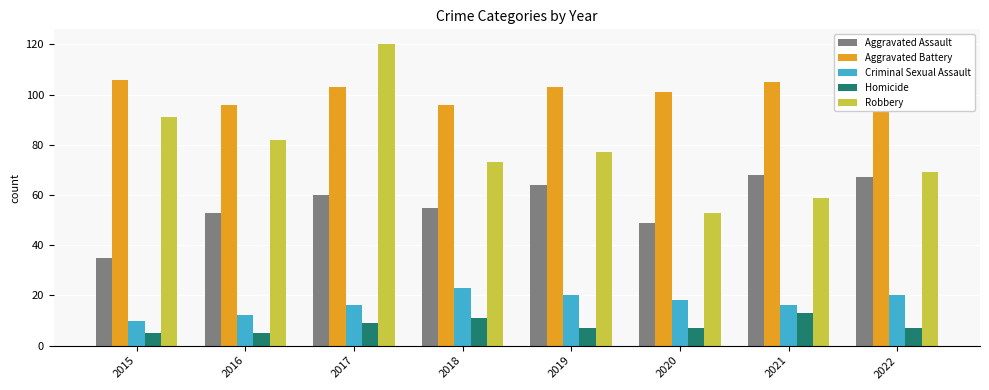

How many values in the Aggravated Battery series are below 103?

4